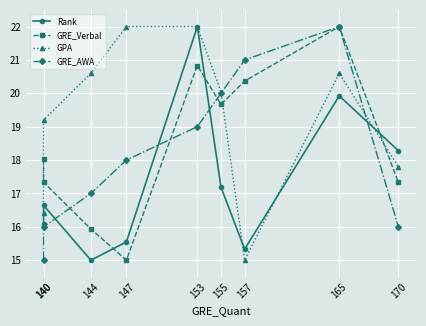

Reading left to right, transcribe all the data shown in this chart.

Rank: 140=16.1	140=16.6	144=15.0	147=15.5	153=22.0	155=17.2	157=15.3	165=19.9	170=18.3
GRE_Verbal: 140=18.0	140=17.3	144=15.9	147=15.0	153=20.8	155=19.7	157=20.4	165=22.0	170=17.3
GPA: 140=16.4	140=19.2	144=20.6	147=22.0	153=22.0	155=20.0	157=15.0	165=20.6	170=17.8
GRE_AWA: 140=15.0	140=16.0	144=17.0	147=18.0	153=19.0	155=20.0	157=21.0	165=22.0	170=16.0